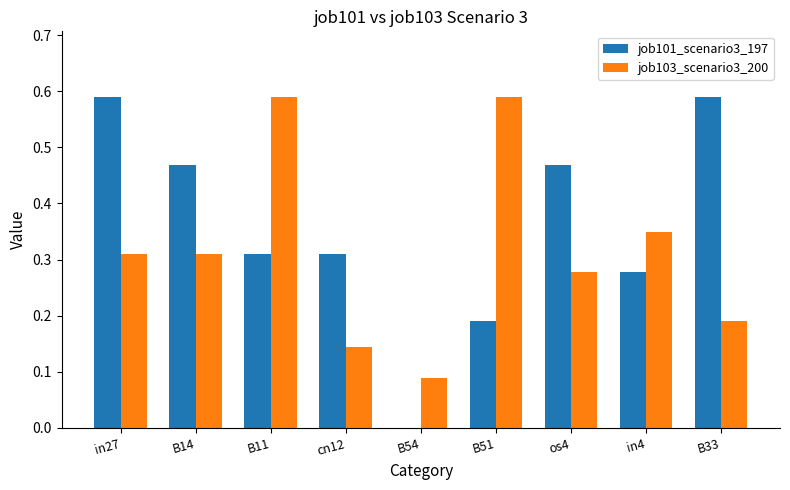

What is the sum of the job103_scenario3_200 values at B51 and os4?

0.9